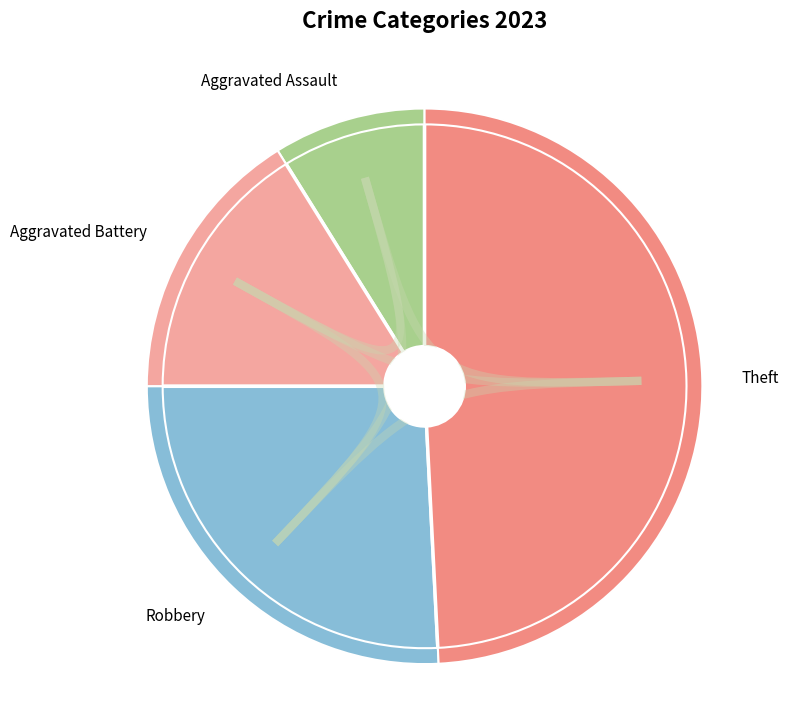

What is the largest slice in the pie chart?

Theft